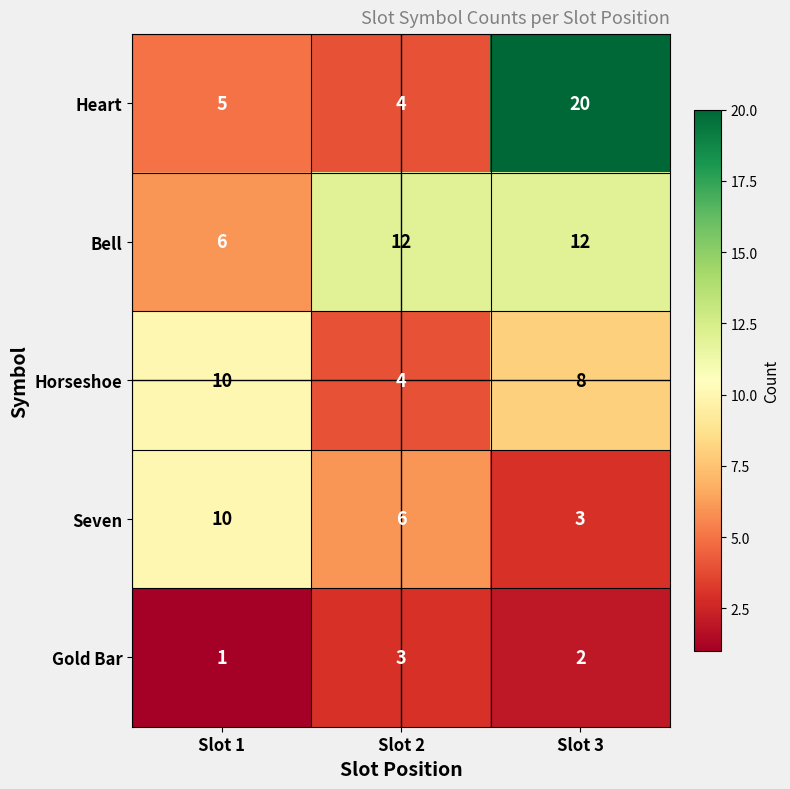

What is the total value across all series at Slot 1?

32